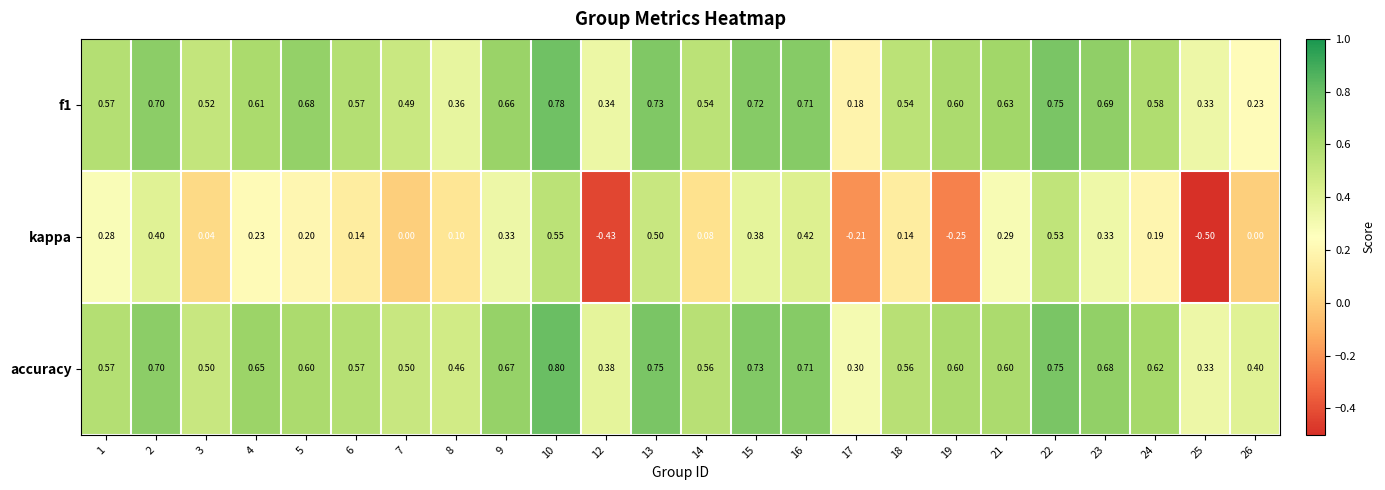

Which series changed the most between 15 and 25?

kappa